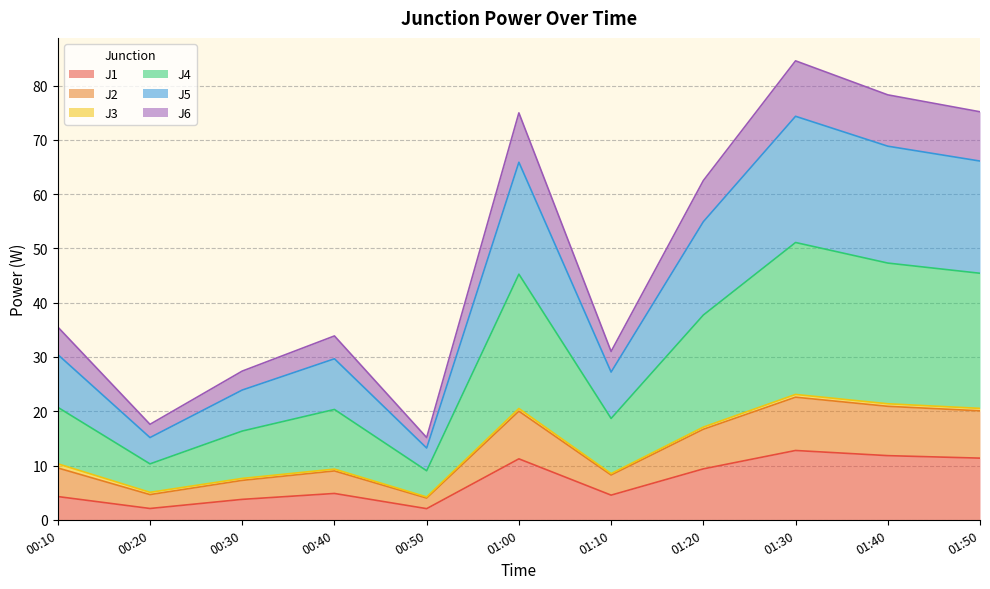

What is the minimum value shown in the chart?

2.0